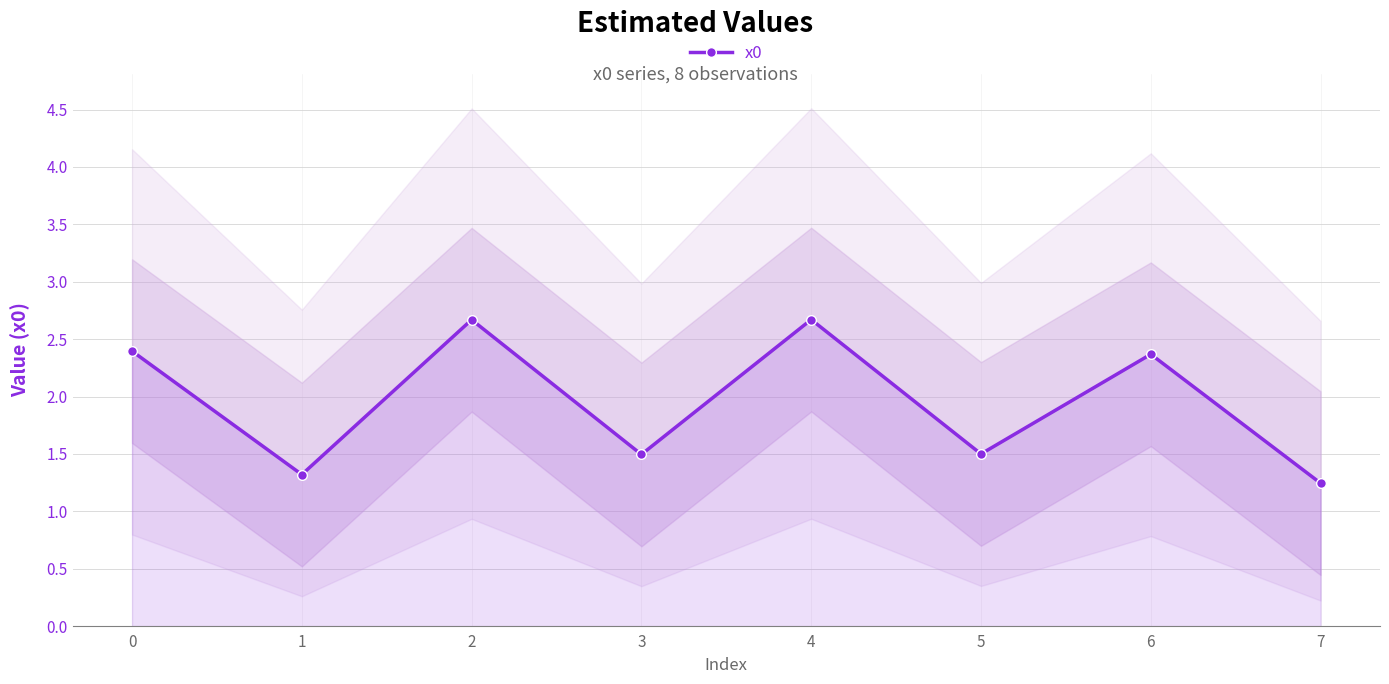

How many data points does each series have?

8